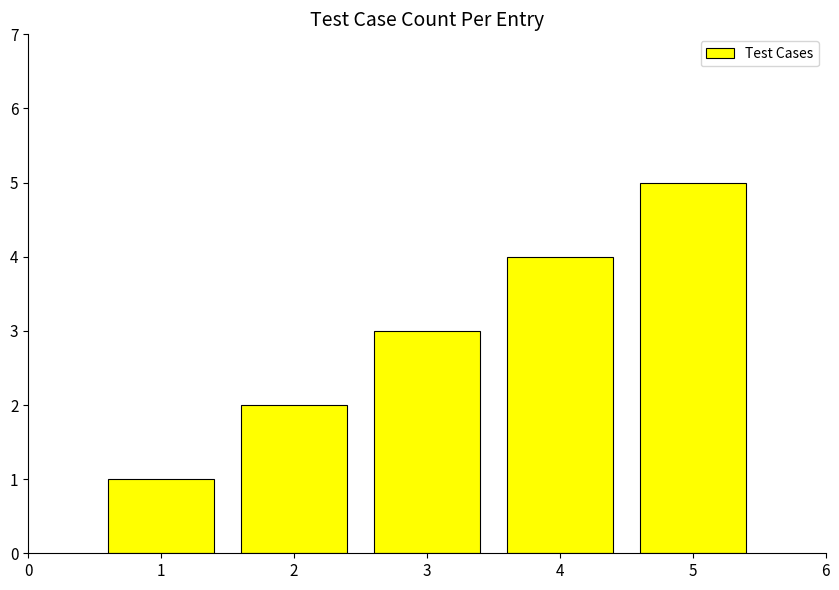

What is the sum of all values?

15